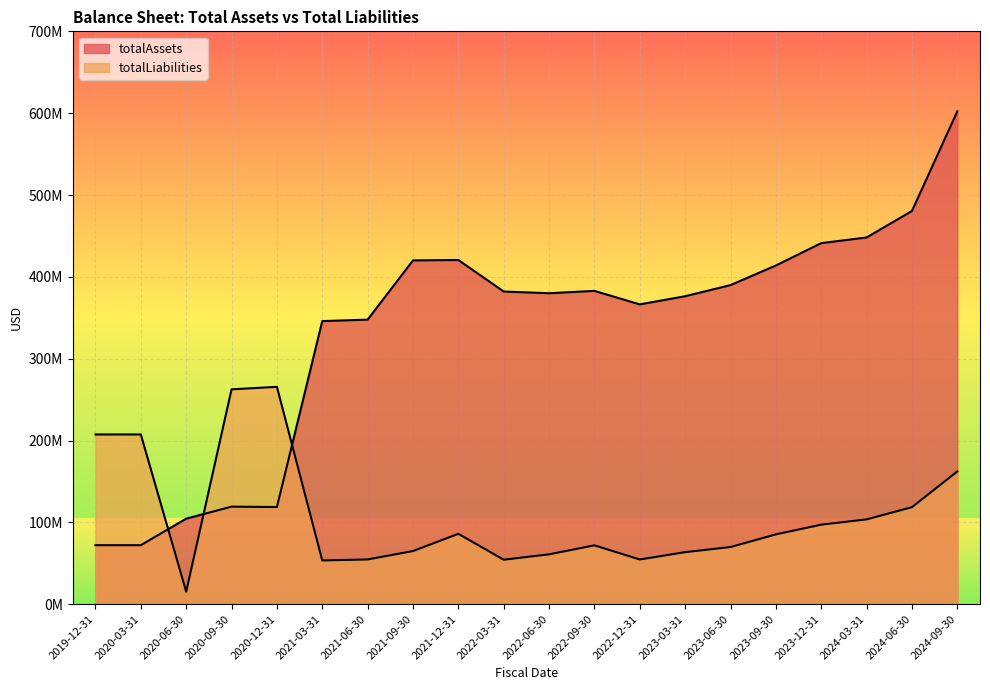

What is the approximate value of totalLiabilities at 2020-12-31?

265571000